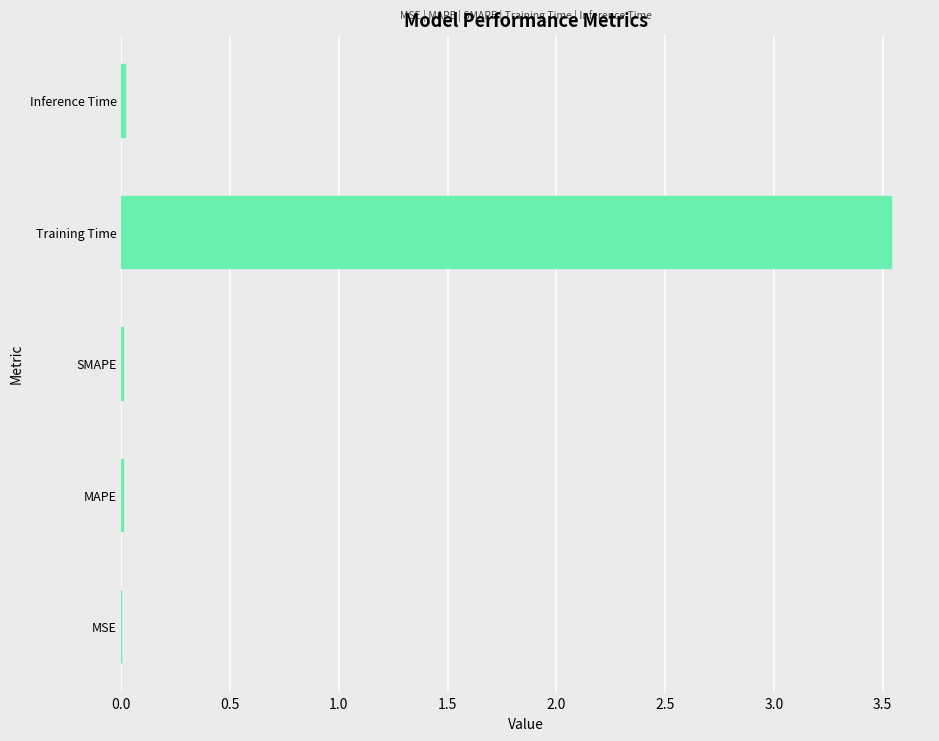

Are the bars grouped side by side (vs. stacked)?

No